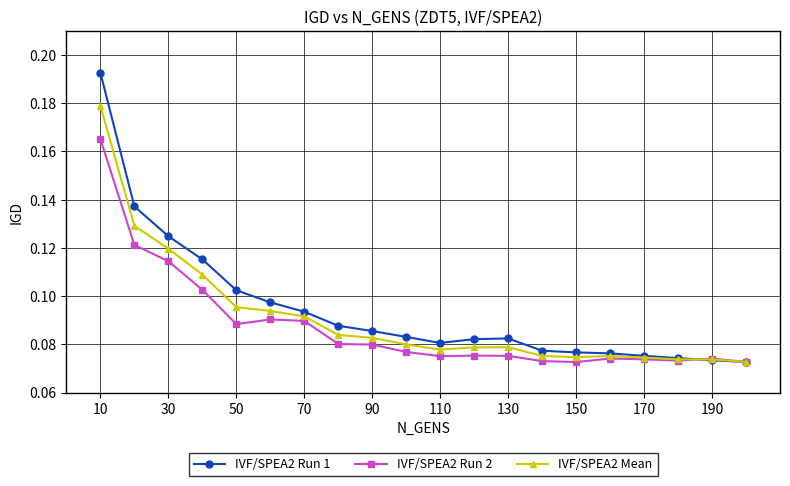

Which series has the largest range (max minus min)?

IVF/SPEA2 Run 1